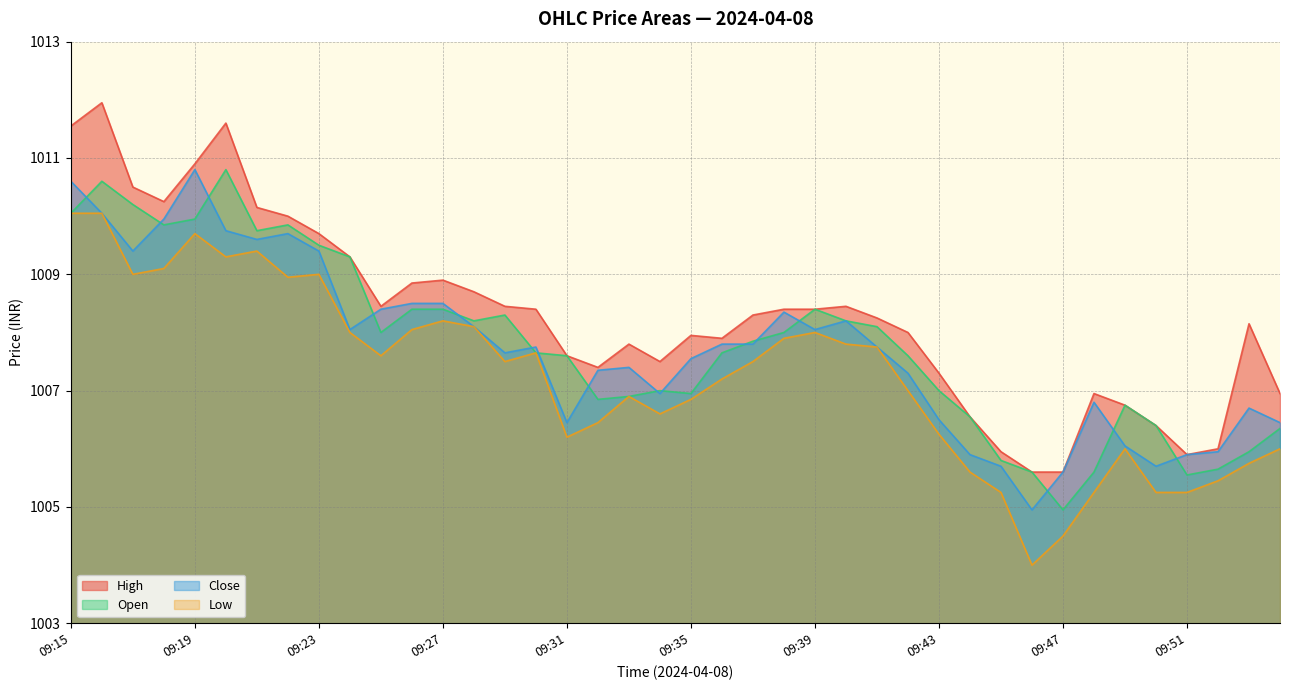

What is the sum of the close values at 09:47 and 09:41?

2013.3